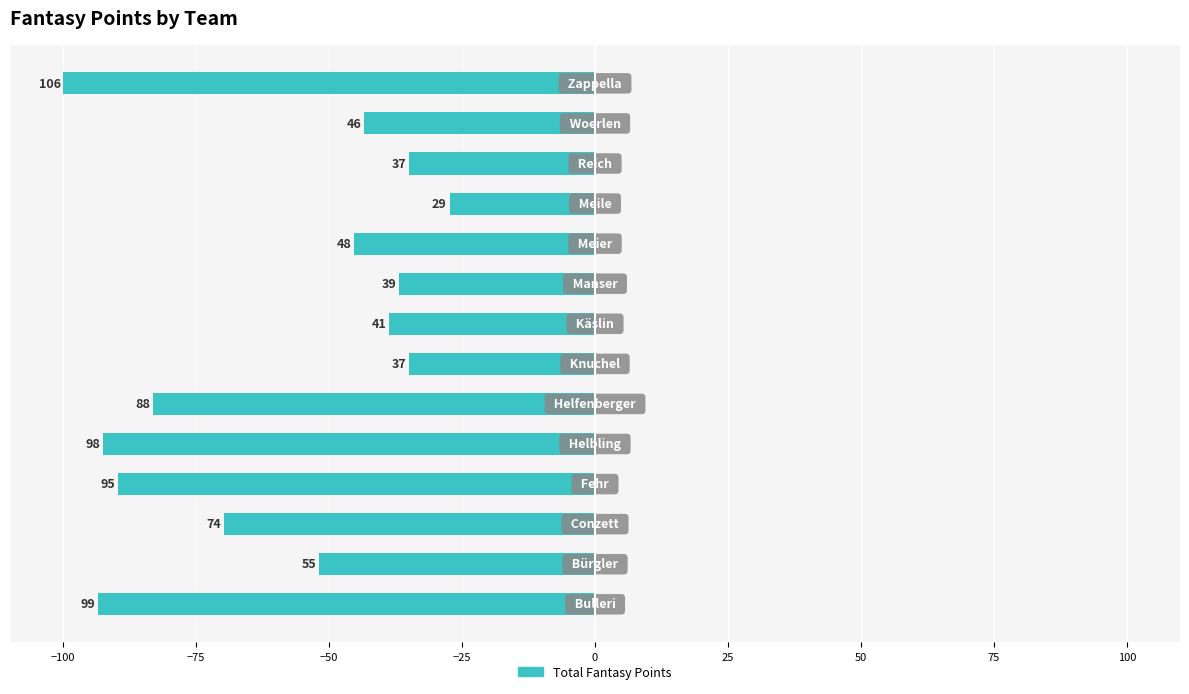

True or false: the data shows 51.9 at −100.

True